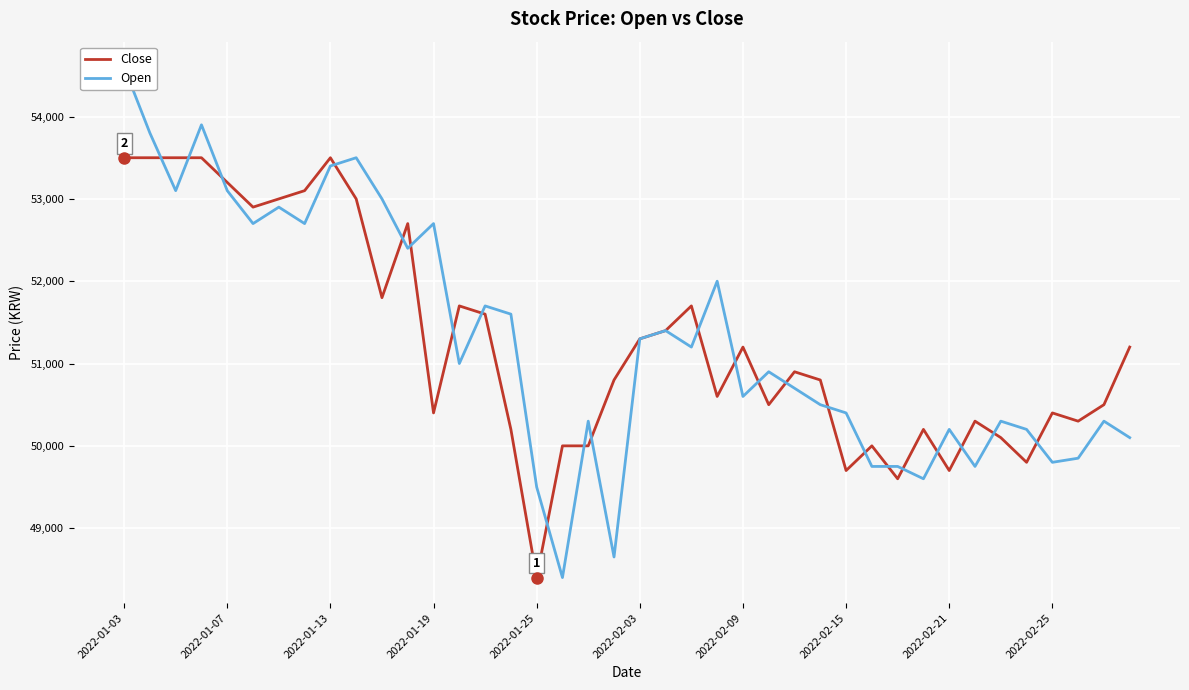

True or false: Open and Close cross at least once.

True